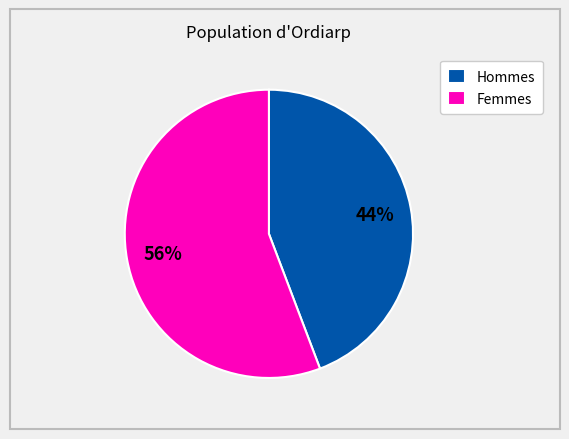

To the nearest percent, what percentage of the pie is Hommes?

44%